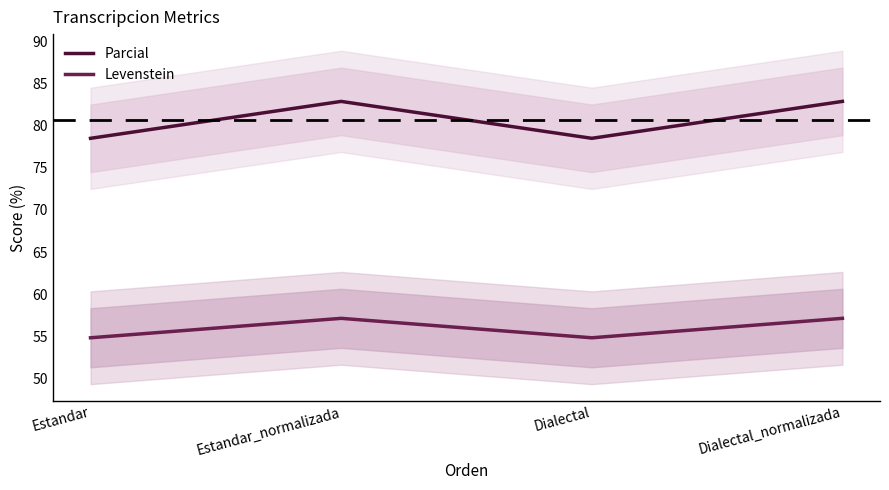

True or false: Levenstein has a value of 57.1 at Estandar_normalizada.

True